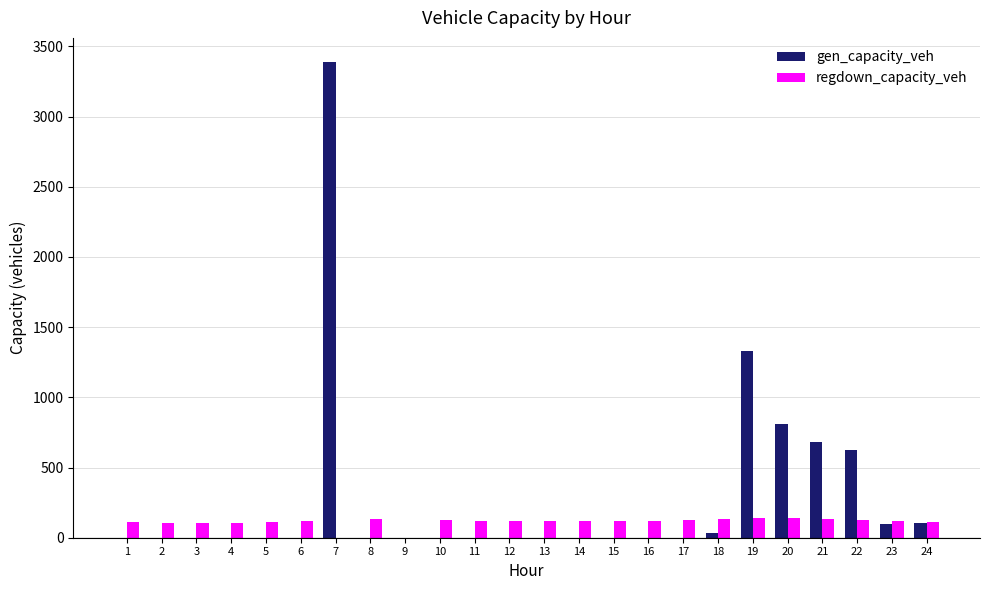

What is the greatest value displayed?

3391.4